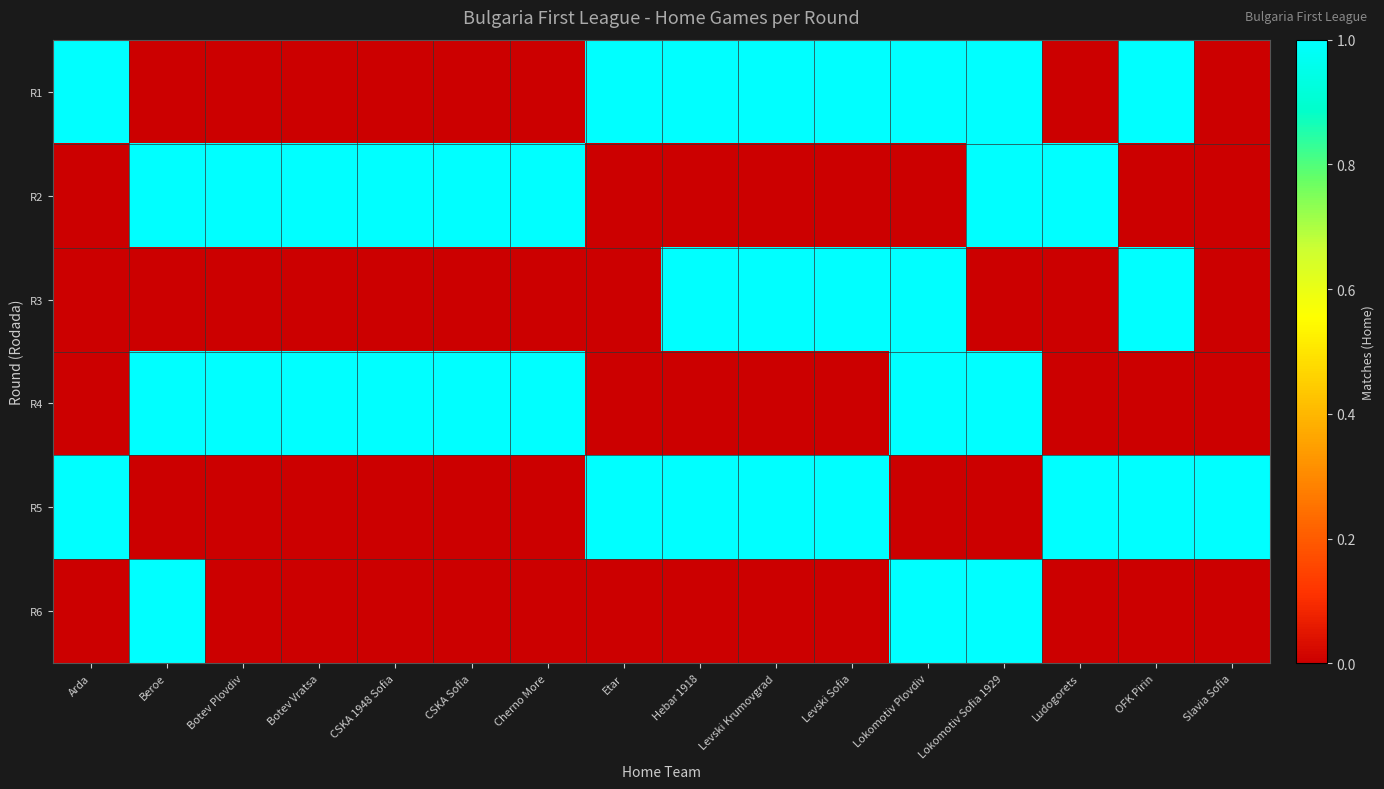

List the series in order of their peak value, highest first.

R1, R2, R3, R4, R5, R6